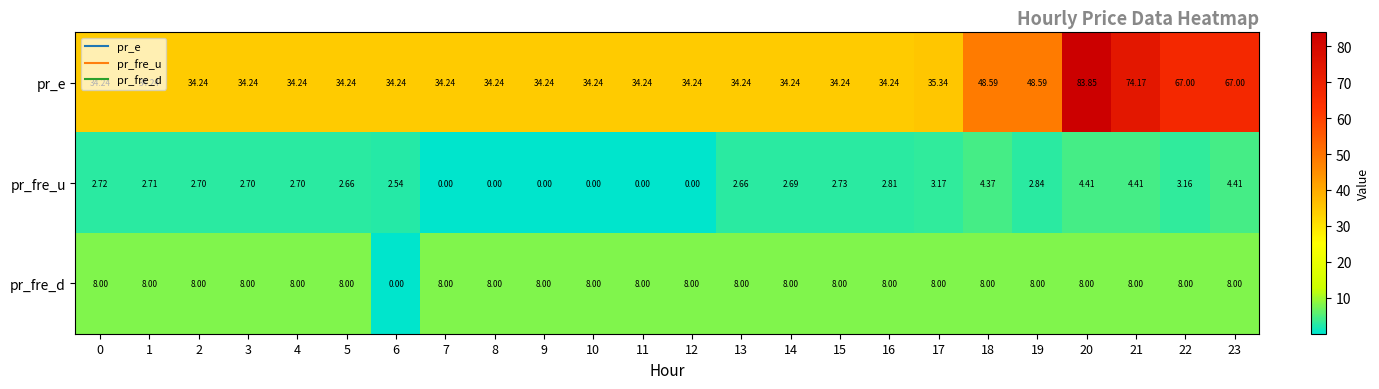

At 19, list the series in order from largest to smallest.

pr_e, pr_fre_d, pr_fre_u